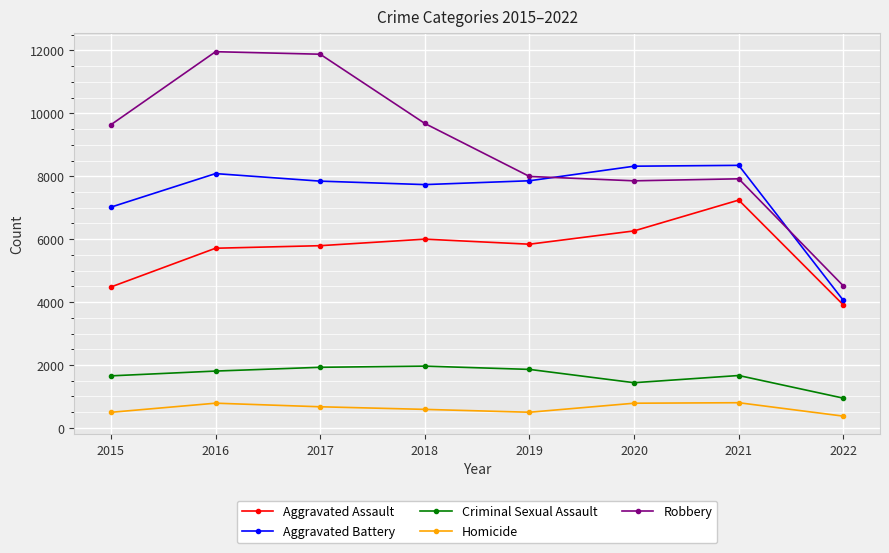

At how many categories does at least one series exceed 6541?

7